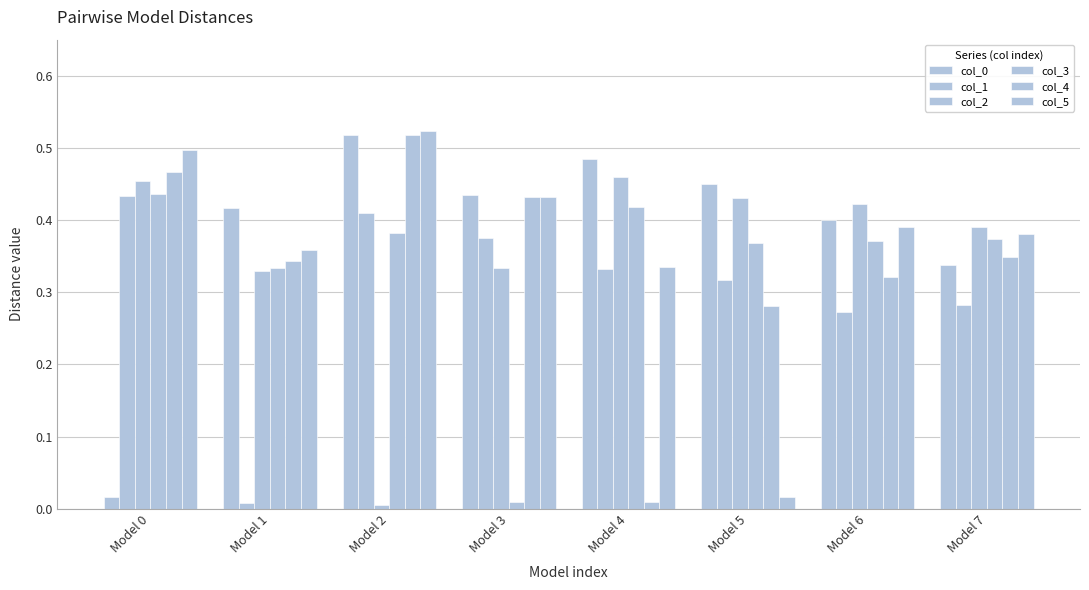

List the labels in order of col_5 value, largest first.

Model 2, Model 0, Model 3, Model 6, Model 7, Model 1, Model 4, Model 5